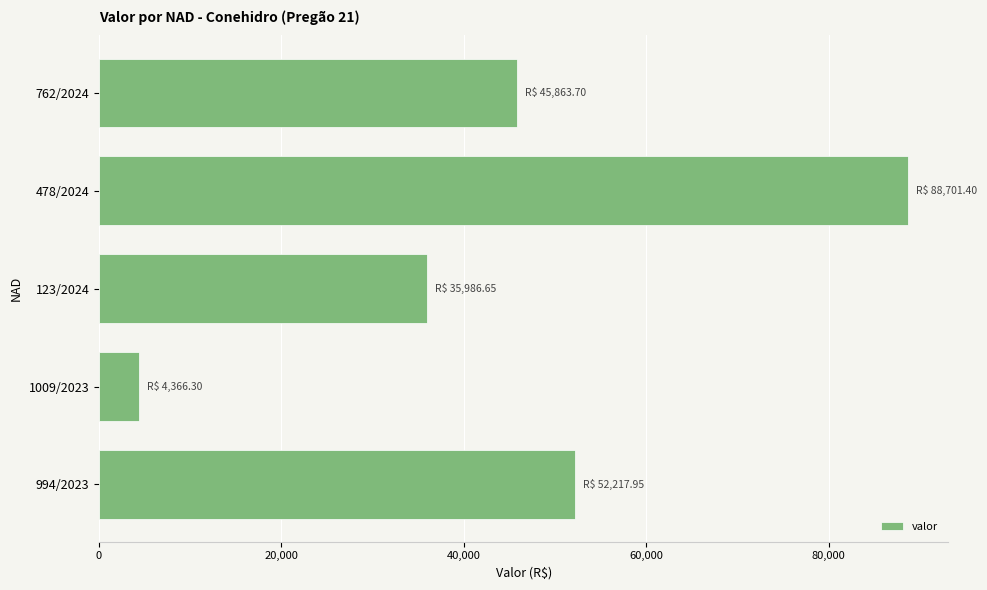

Are the bars grouped side by side (vs. stacked)?

No